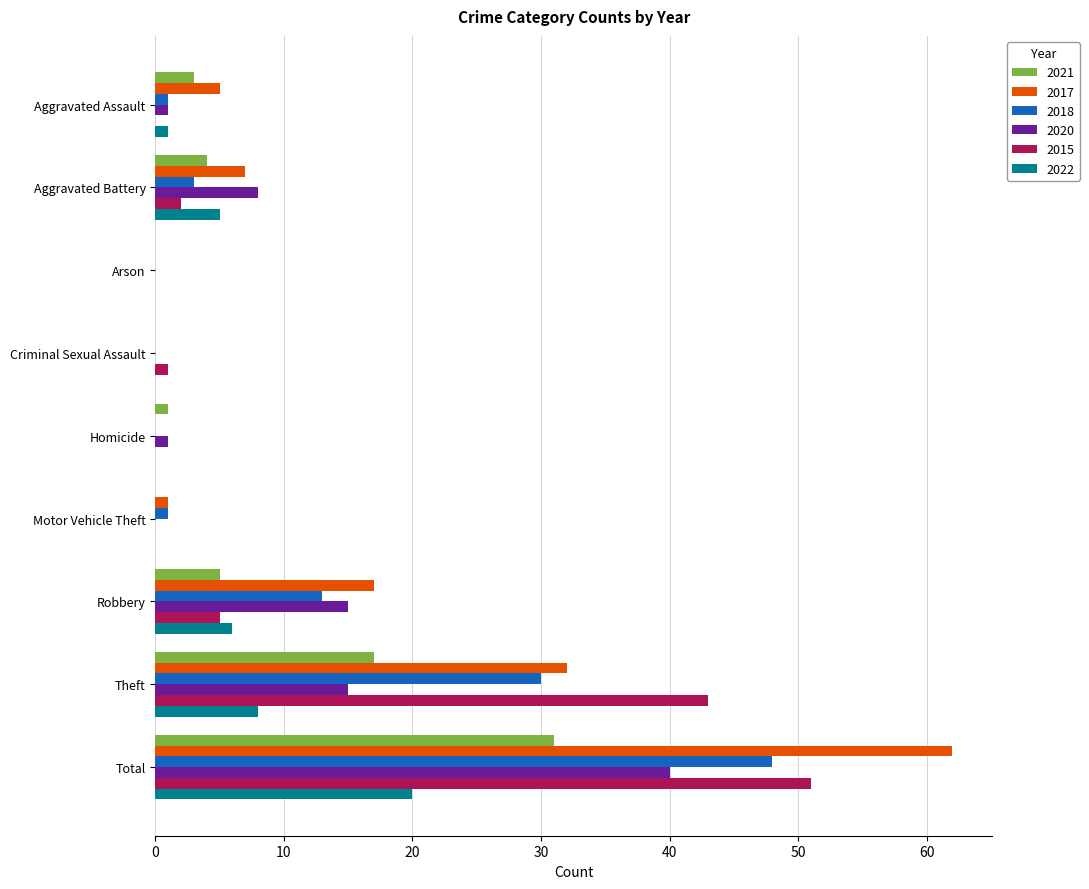

What is the sum of all 2021 values?

61